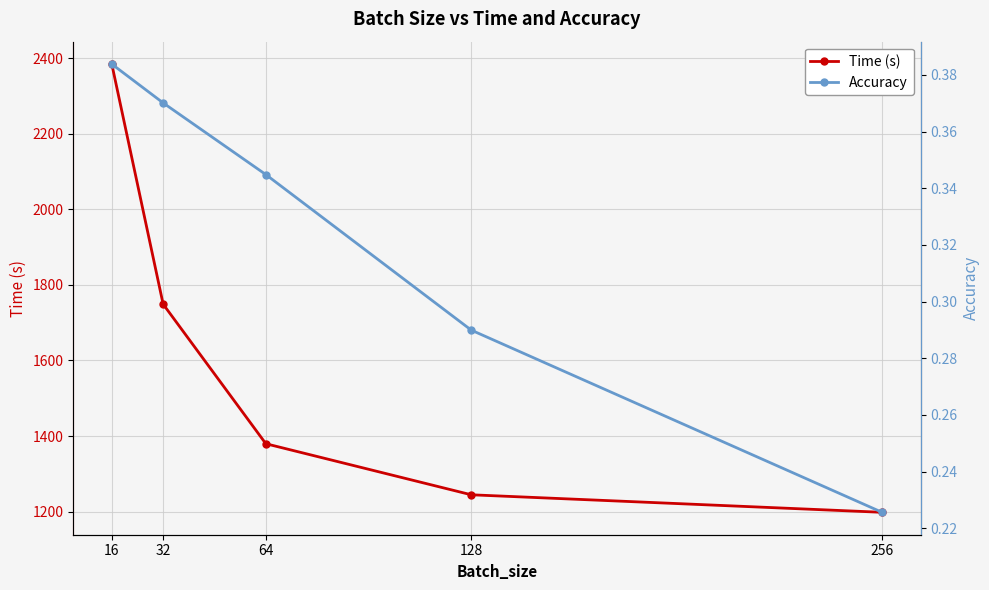

Where is Time (s) nearest to the value 1791?

32